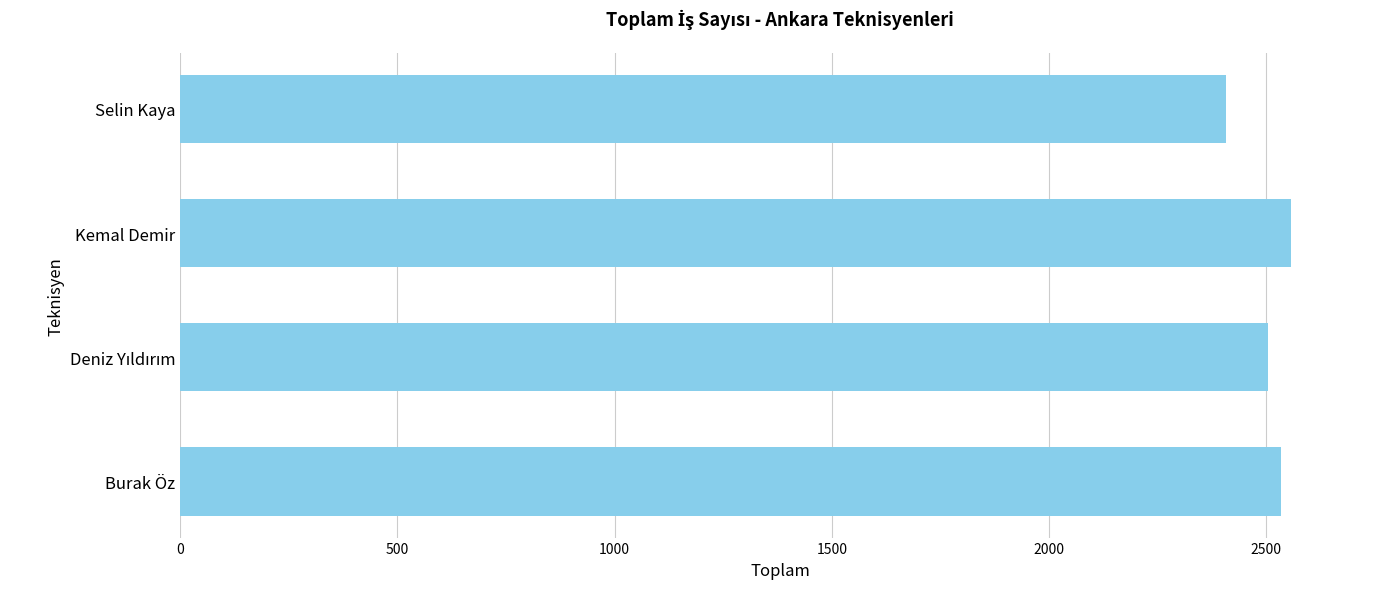

True or false: the data shows 2557 at Kemal Demir.

True